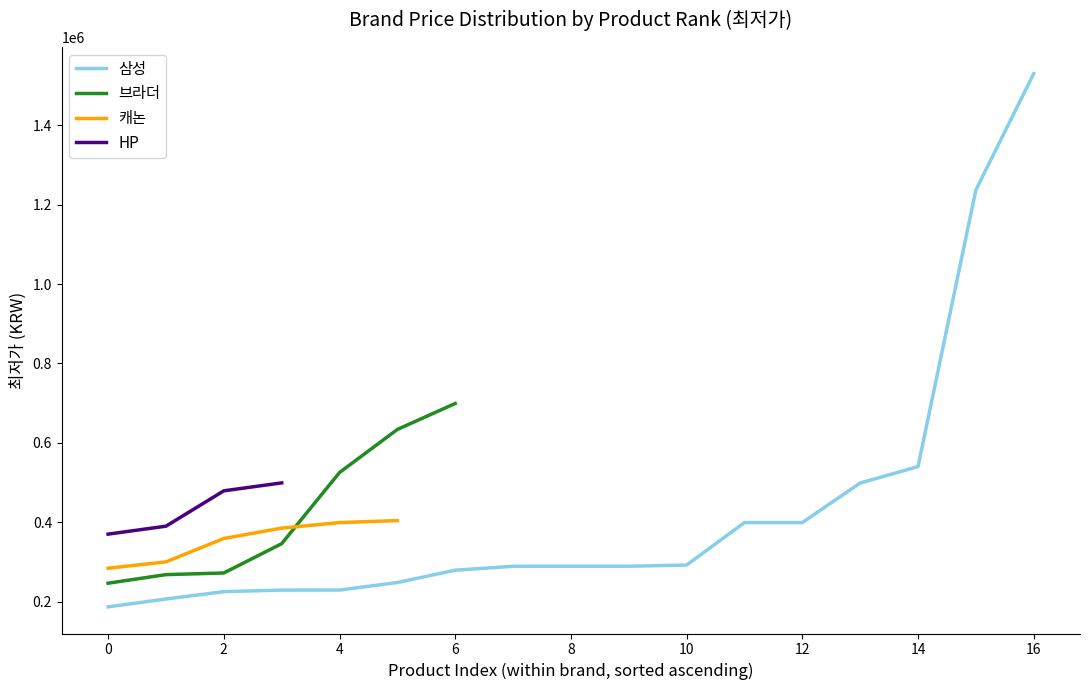

The value of 삼성 at 14 is 363859. True or false?

False